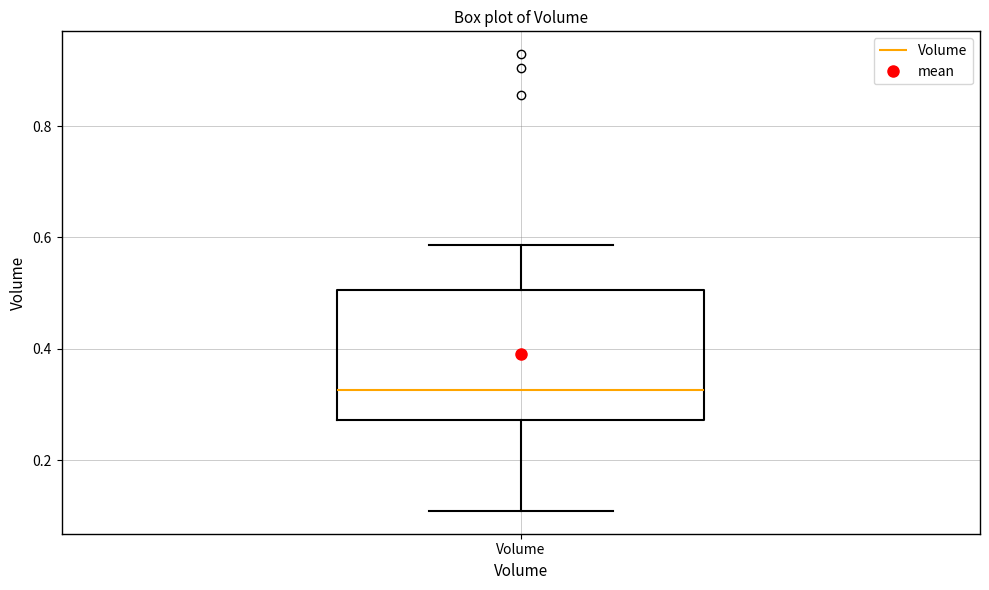

Transcribe this box plot: give where the median line is, the range the box spans, and where the two whiskers end, as read against the y-axis. The values are not printed on the chart, so give them approximately, as read against the axis.

median 0.32, box 0.28 to 0.50, whiskers 0.10 to 0.58